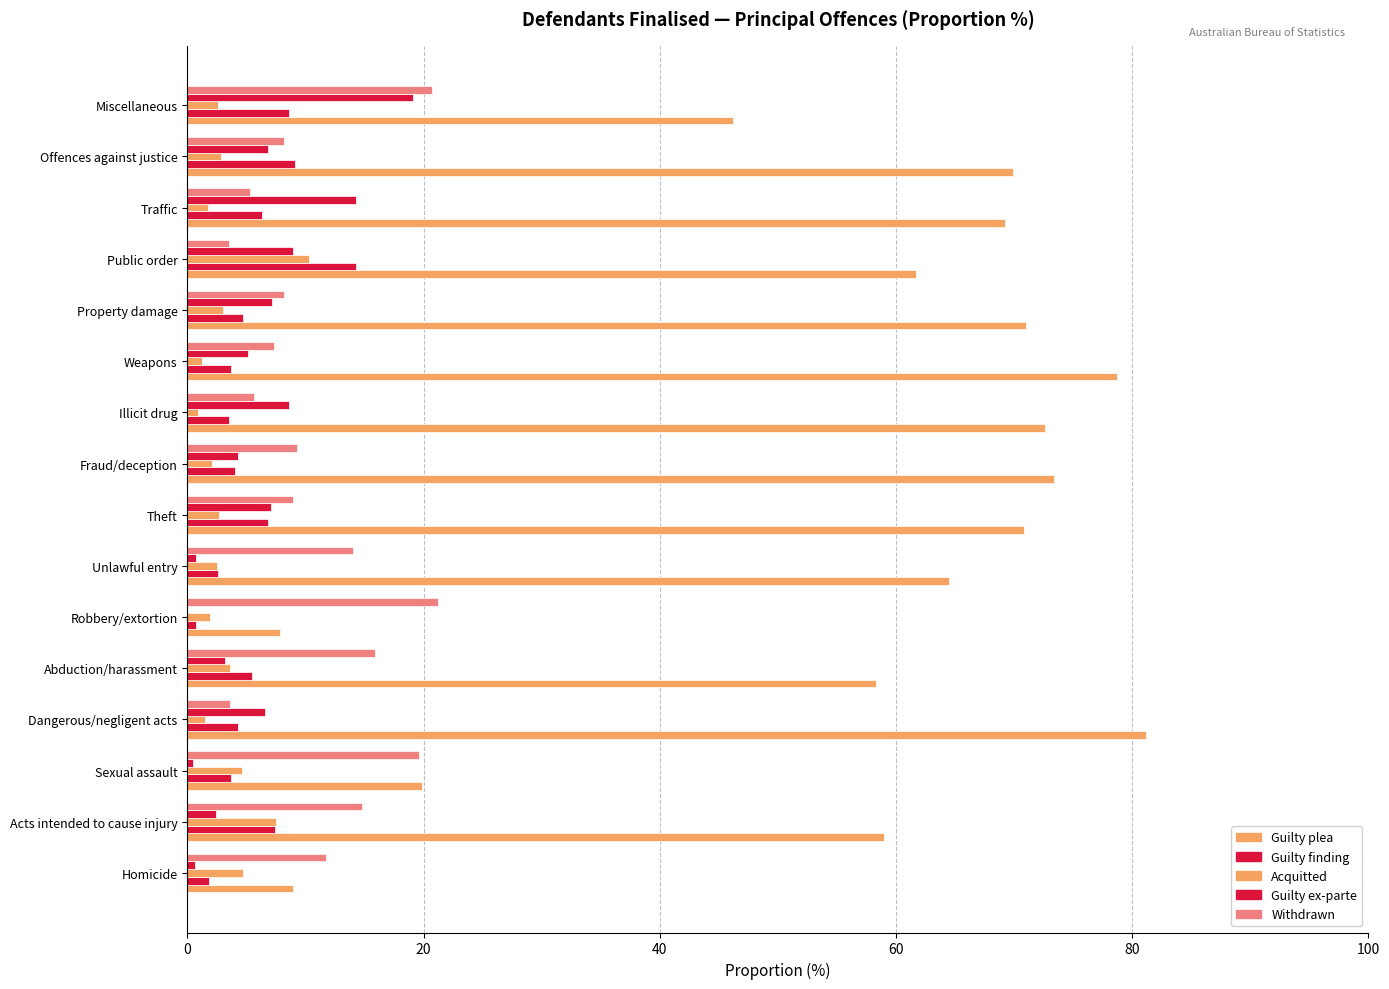

Count the number of categories in the chart.

16